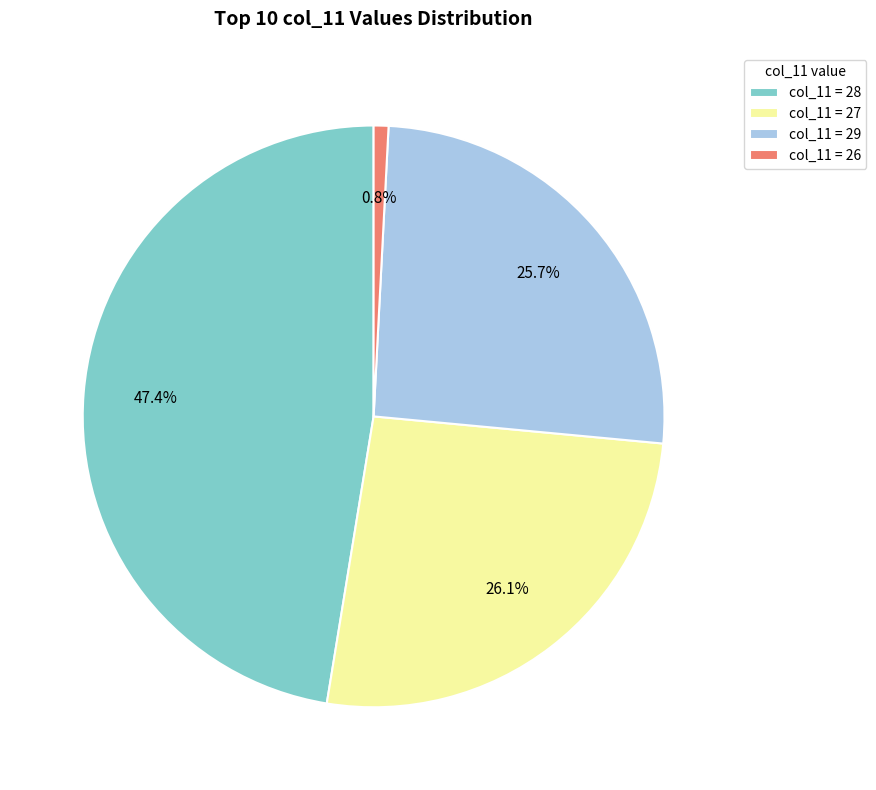

Does any single category account for the majority?

No